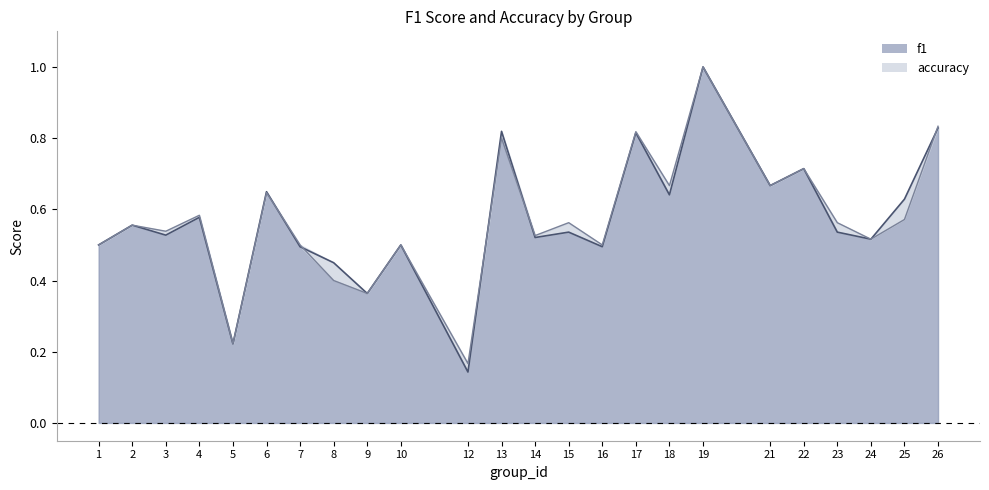

What is the sum of the f1 values at 12 and 21?

0.8